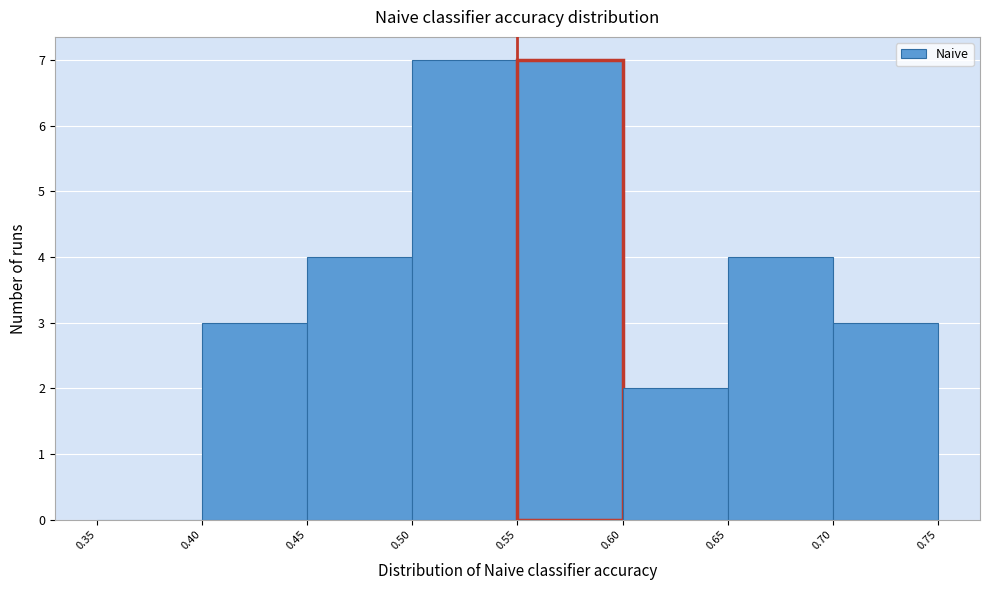

Reading left to right, transcribe this chart: for each bar, give the range it covers on the x-axis and its height. The values are not printed on the chart, so give them approximately, as read against the axis.

0.35 to 0.40: 0
0.40 to 0.45: 3
0.45 to 0.50: 4
0.50 to 0.55: 7
0.55 to 0.60: 7
0.60 to 0.65: 2
0.65 to 0.70: 4
0.70 to 0.75: 3